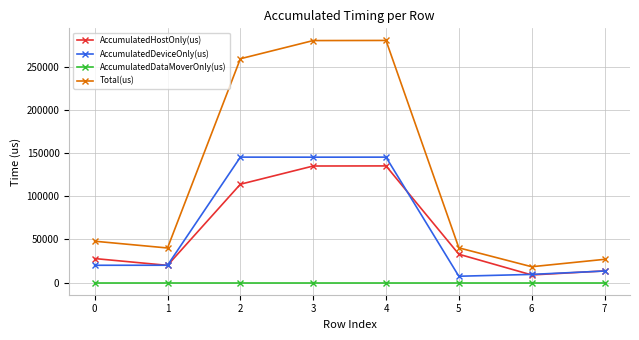

Which series has the widest spread of values?

Total(us)